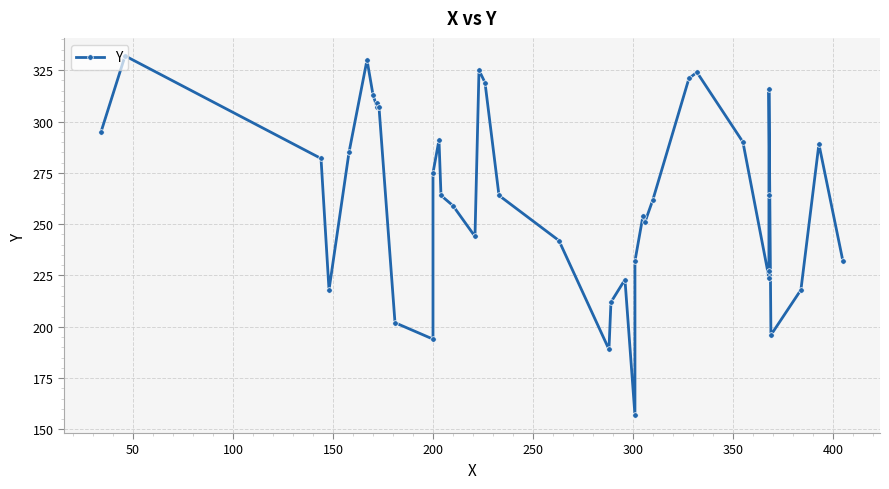

What is the value of the 17th point from the left?

244